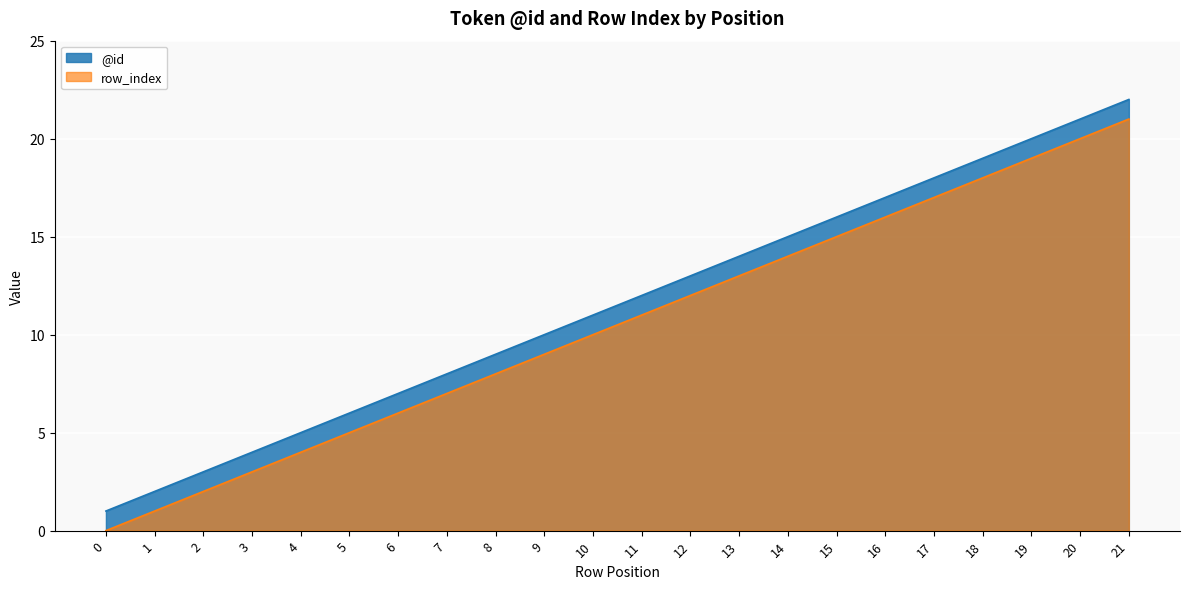

What is the value of the row_index point at the 9th from the left?

8